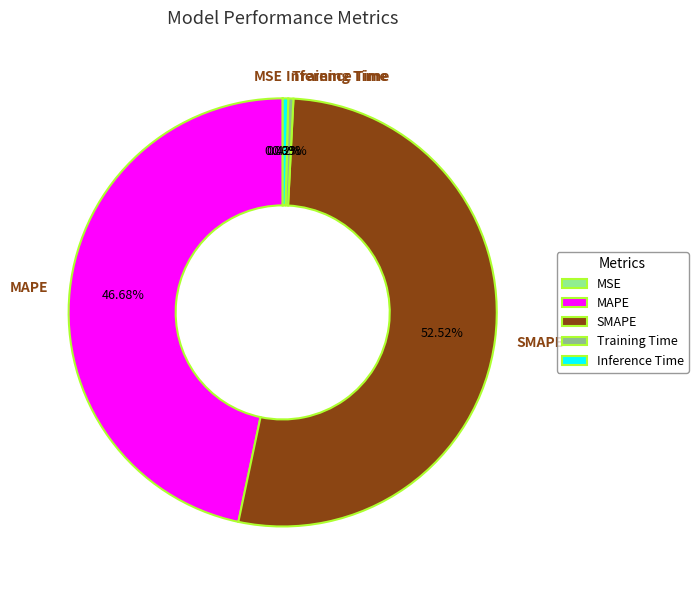

What is the largest slice in the pie chart?

SMAPE